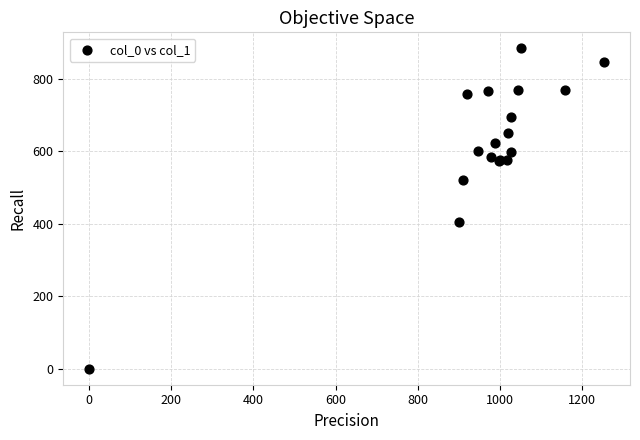

What Y value in the scatter plot is closest to 442?

405.0